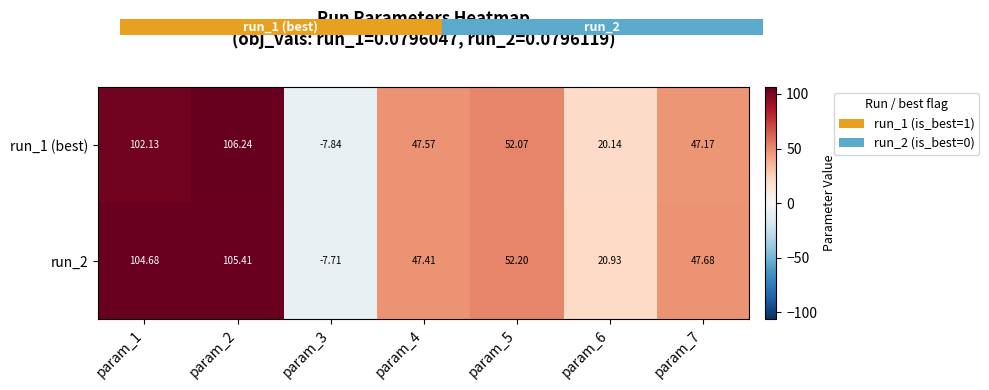

List the labels in order of run_1 (best) value, smallest first.

param_3, param_6, param_7, param_4, param_5, param_1, param_2